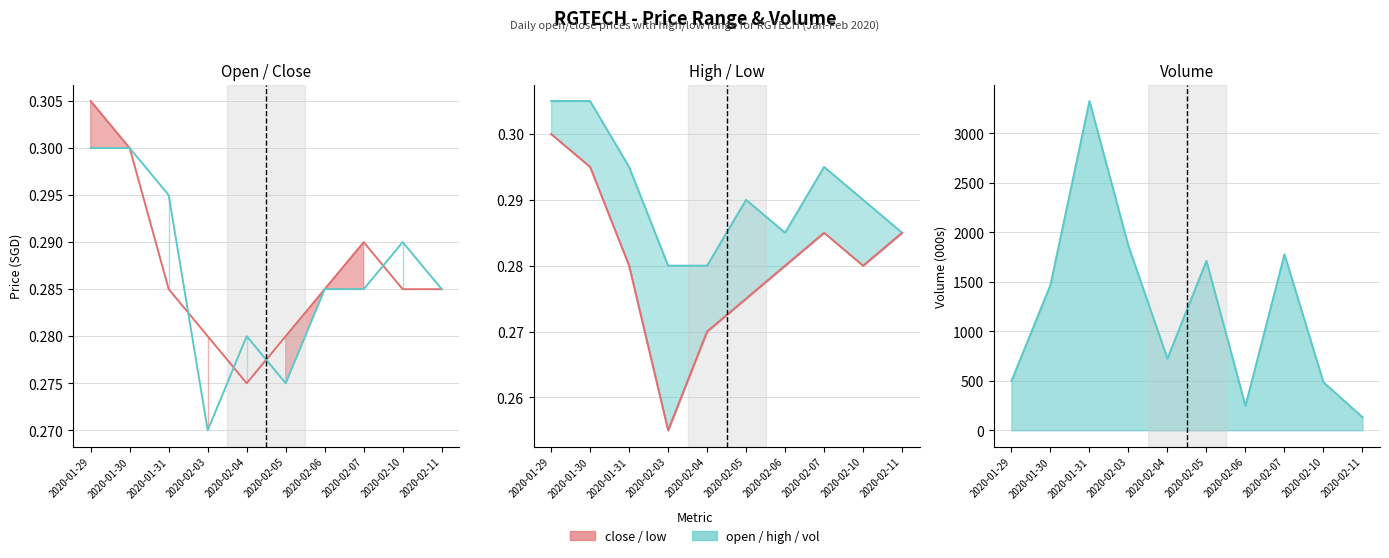

Which series has the largest total across all categories?

vol